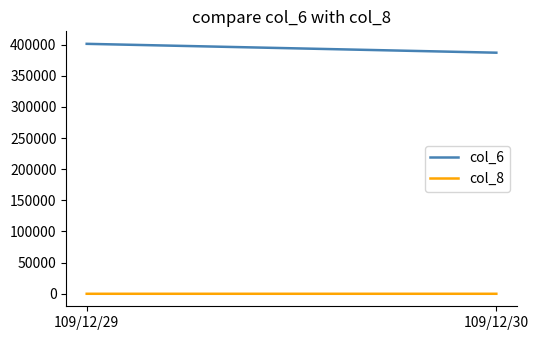

Rank the categories by col_6 value from lowest to highest.

109/12/30, 109/12/29